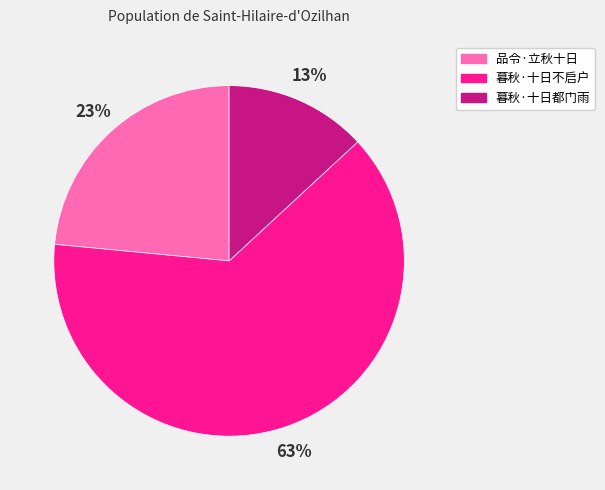

Which slice is the smallest?

暮秋·十日都门雨